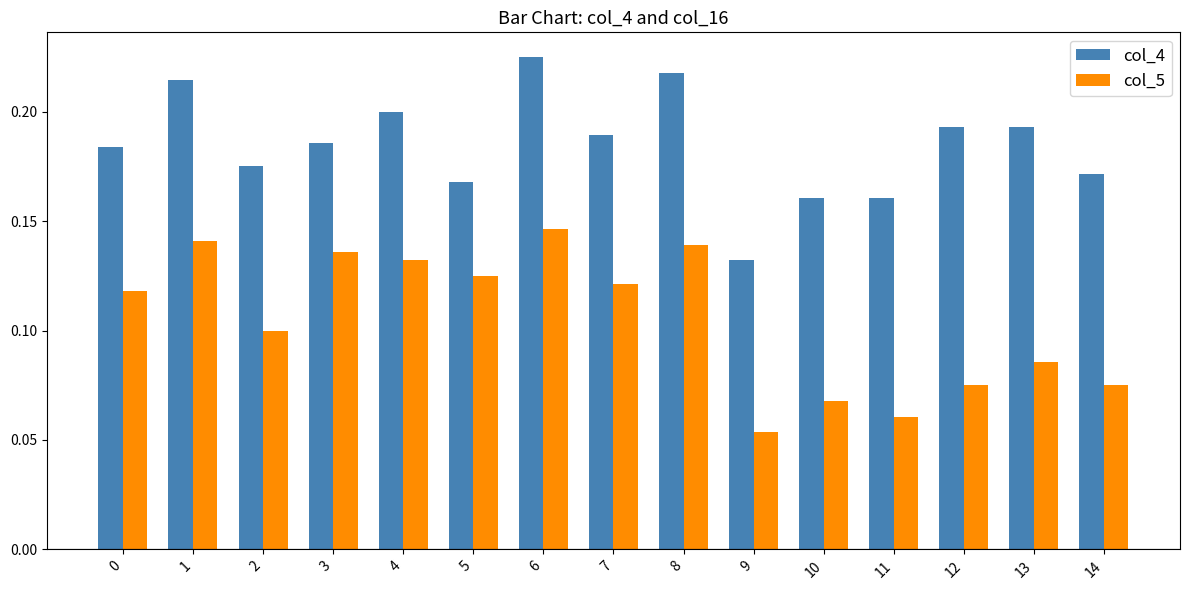

At which label is col_4 closest to 0?

9